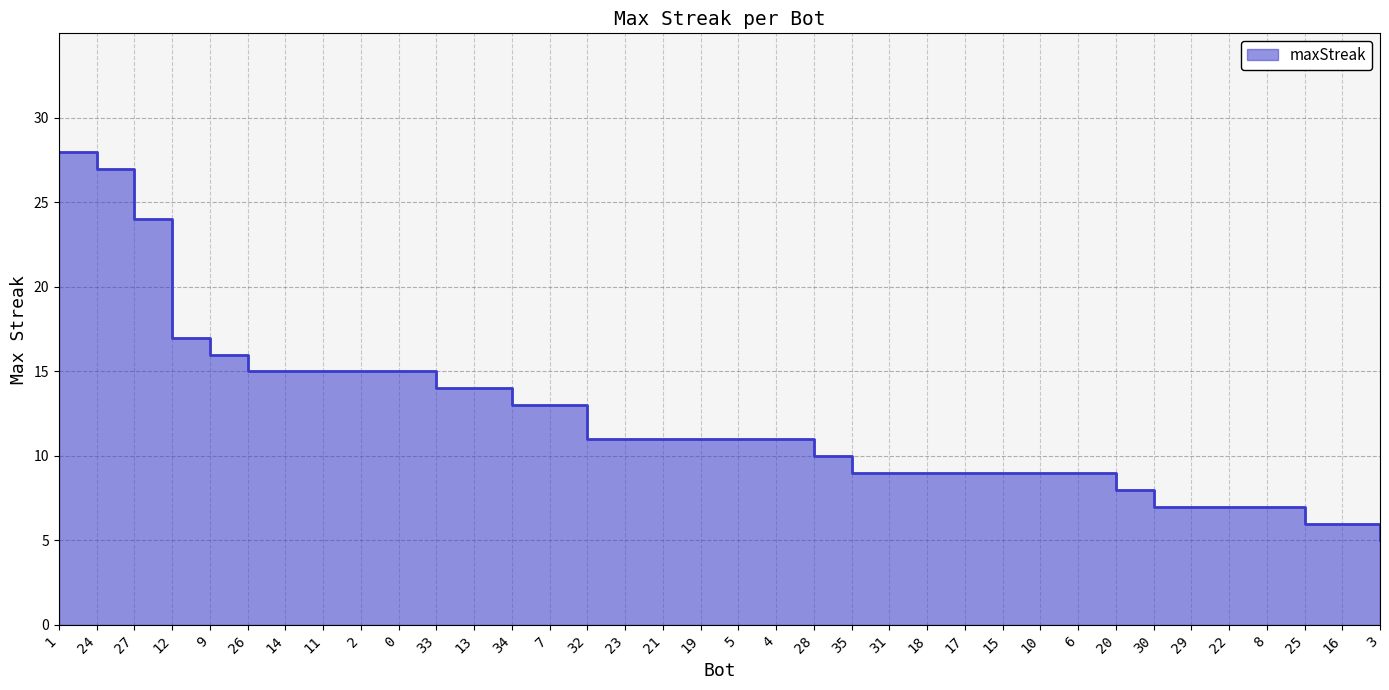

What is the sum of the values at 16 and 31?

15